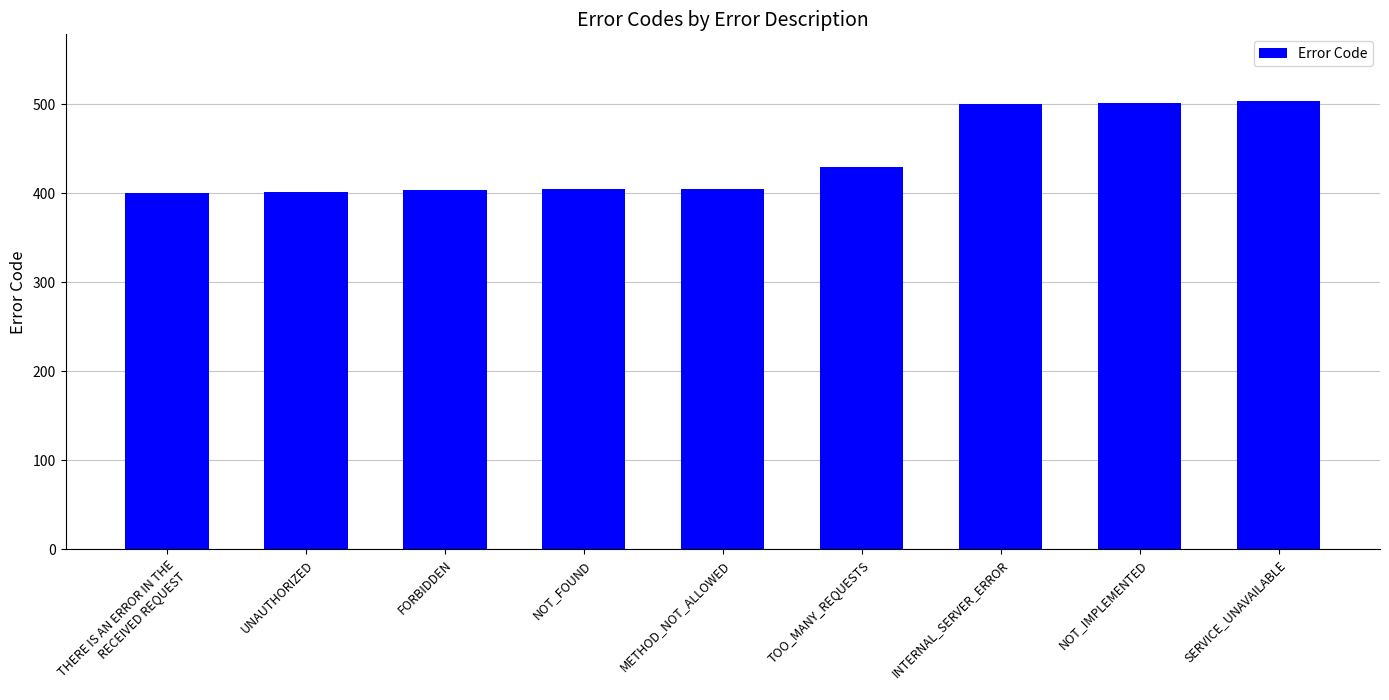

The chart shows a value of 121 at TOO_MANY_REQUESTS. True or false?

False